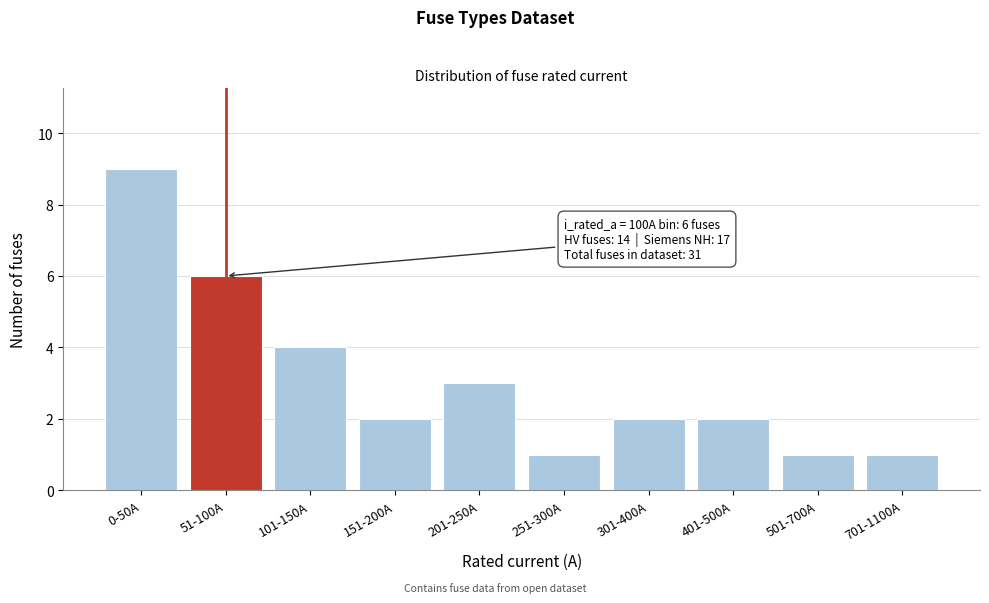

Reading left to right, transcribe all the data shown in this chart.

0-50A=9	51-100A=6	101-150A=4	151-200A=2	201-250A=3	251-300A=1	301-400A=2	401-500A=2	501-700A=1	701-1100A=1